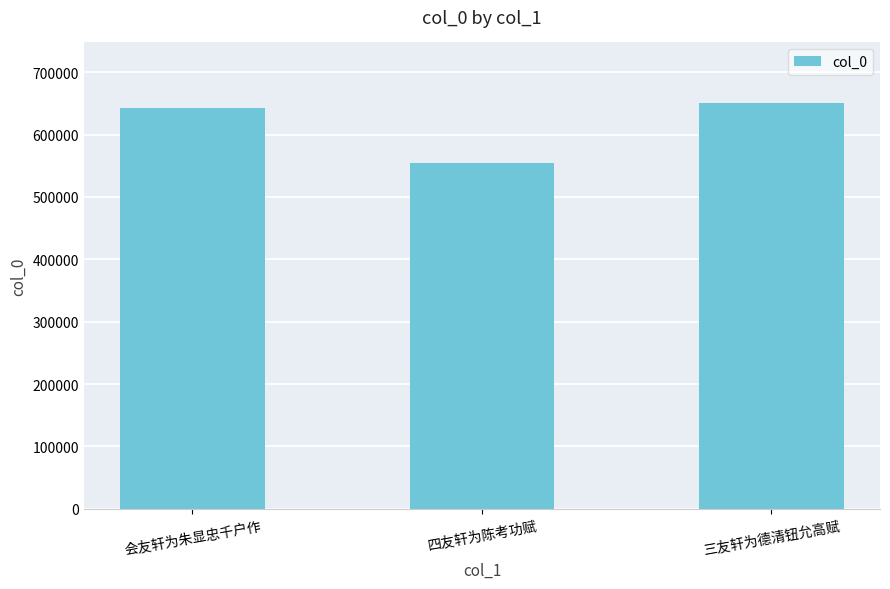

What is the change in value from 会友轩为朱显忠千户作 to 四友轩为陈考功赋?

-88324